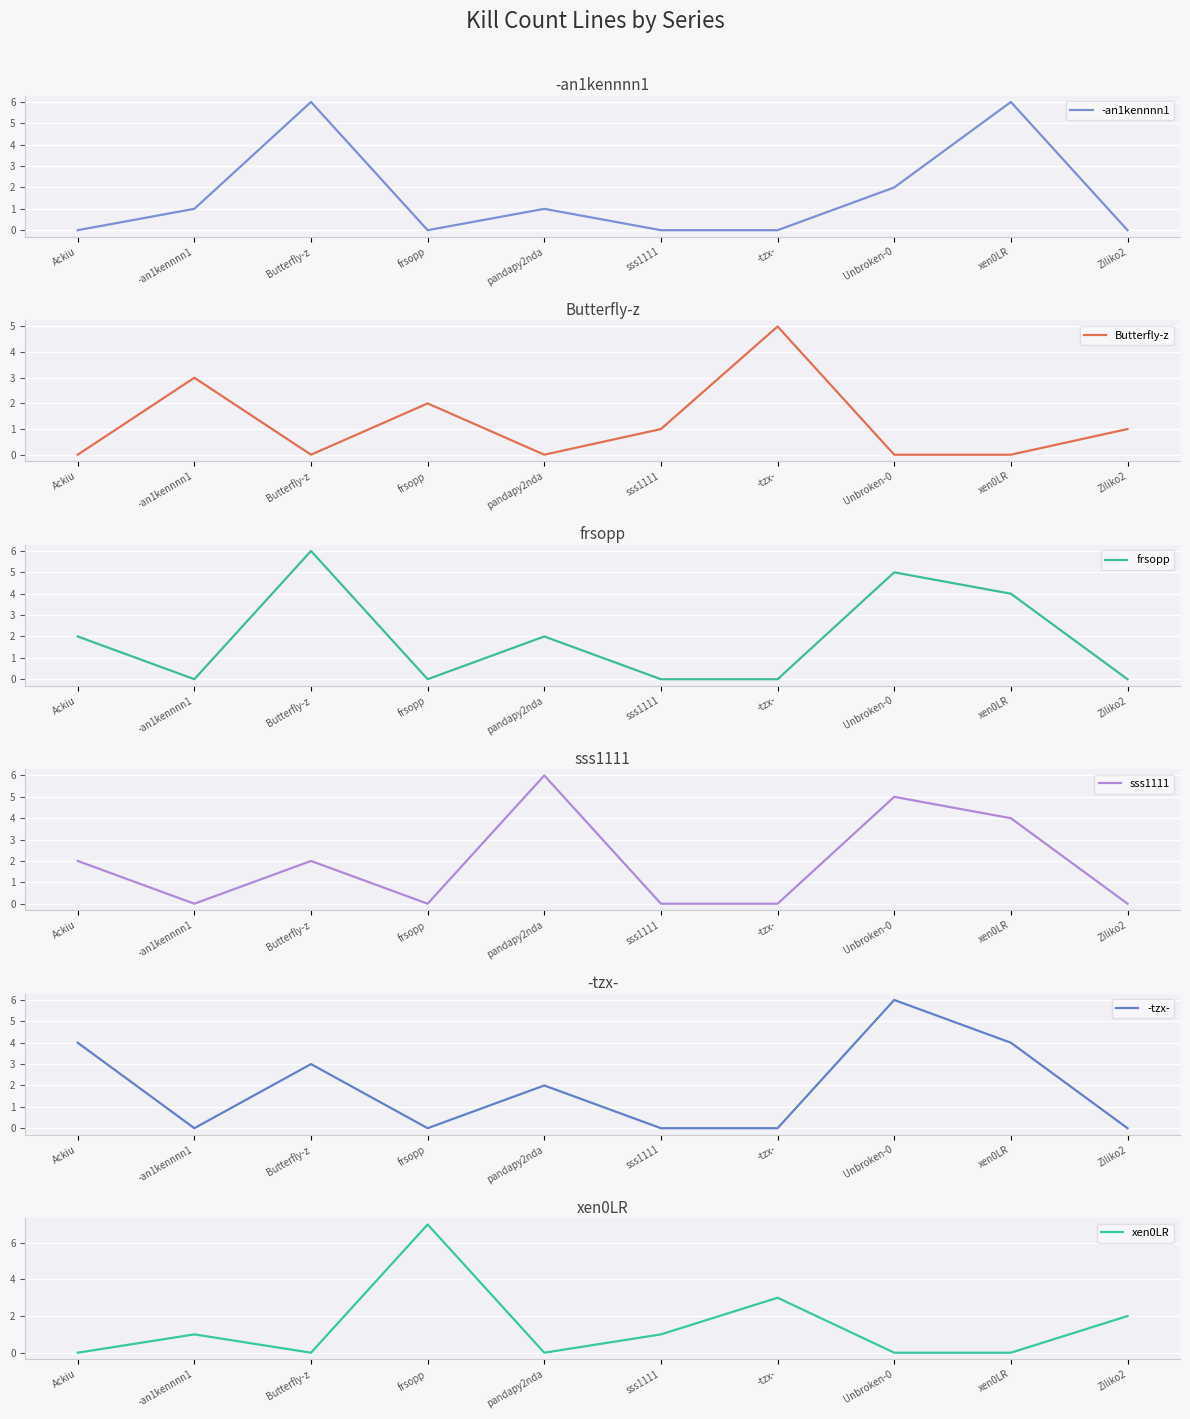

Which series has the largest range (max minus min)?

xen0LR